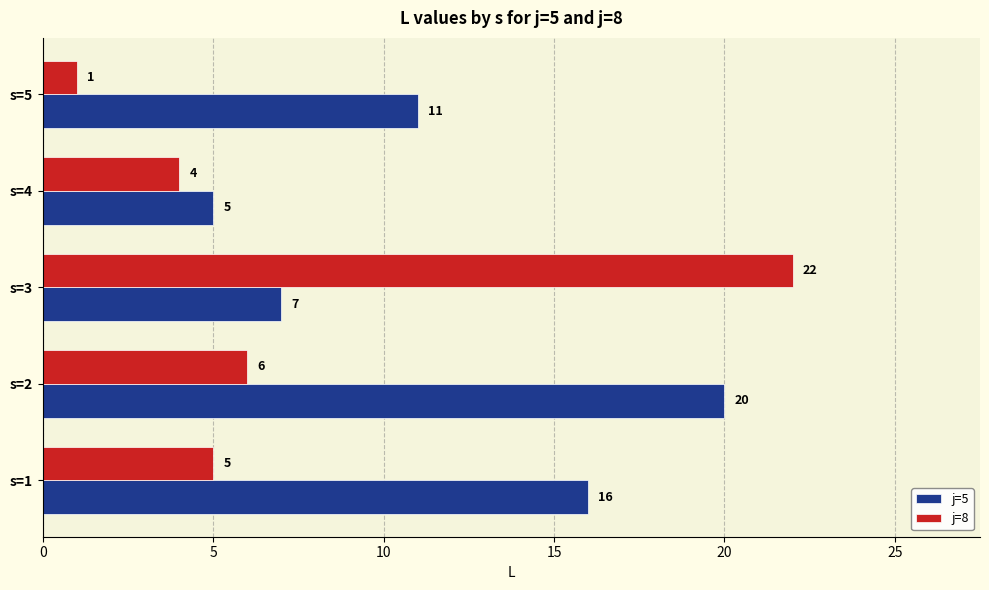

What are all the series names shown in the legend?

j=5, j=8